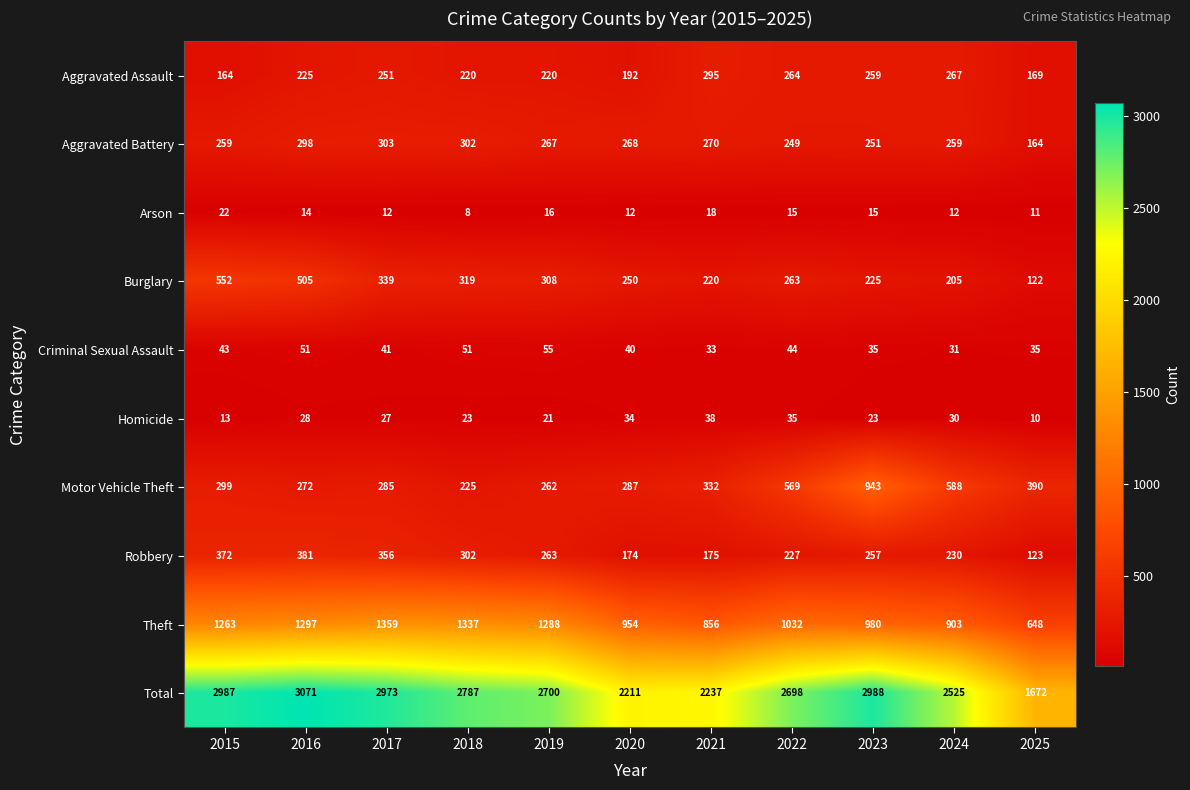

What is the difference between the highest and lowest values at 2025?

1662